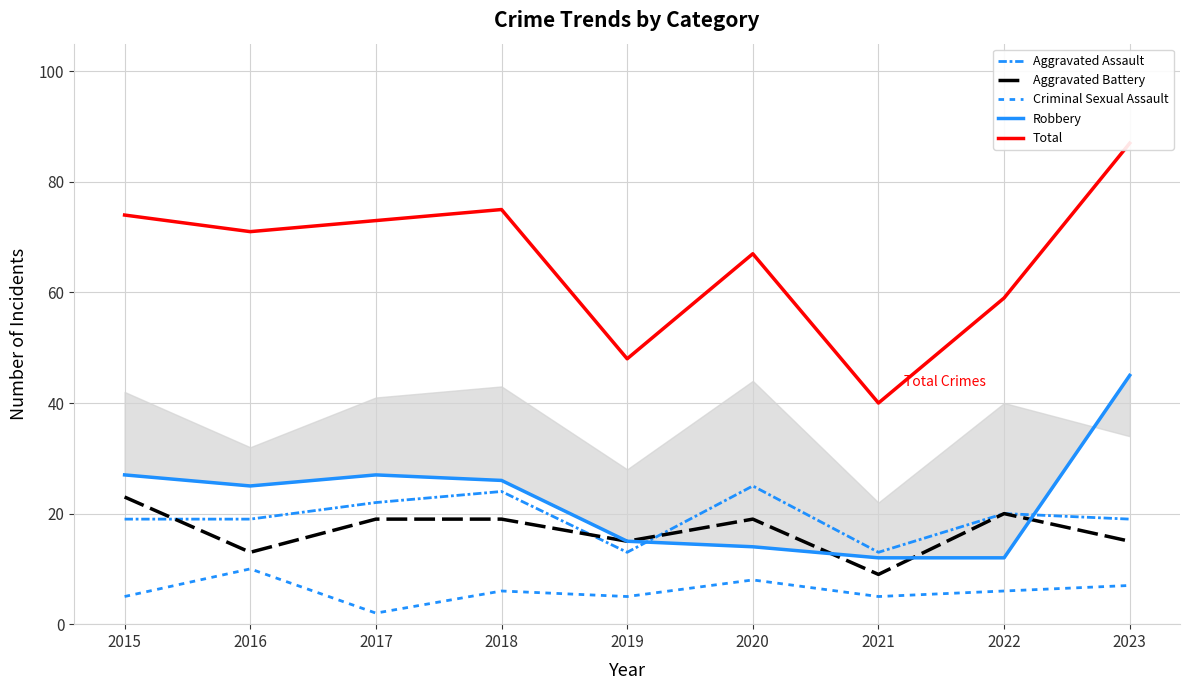

Reading left to right, transcribe all the data shown in this chart.

Aggravated Assault: 2015=19	2016=19	2017=22	2018=24	2019=13	2020=25	2021=13	2022=20	2023=19
Aggravated Battery: 2015=23	2016=13	2017=19	2018=19	2019=15	2020=19	2021=9	2022=20	2023=15
Criminal Sexual Assault: 2015=5	2016=10	2017=2	2018=6	2019=5	2020=8	2021=5	2022=6	2023=7
Robbery: 2015=27	2016=25	2017=27	2018=26	2019=15	2020=14	2021=12	2022=12	2023=45
Total: 2015=74	2016=71	2017=73	2018=75	2019=48	2020=67	2021=40	2022=59	2023=87